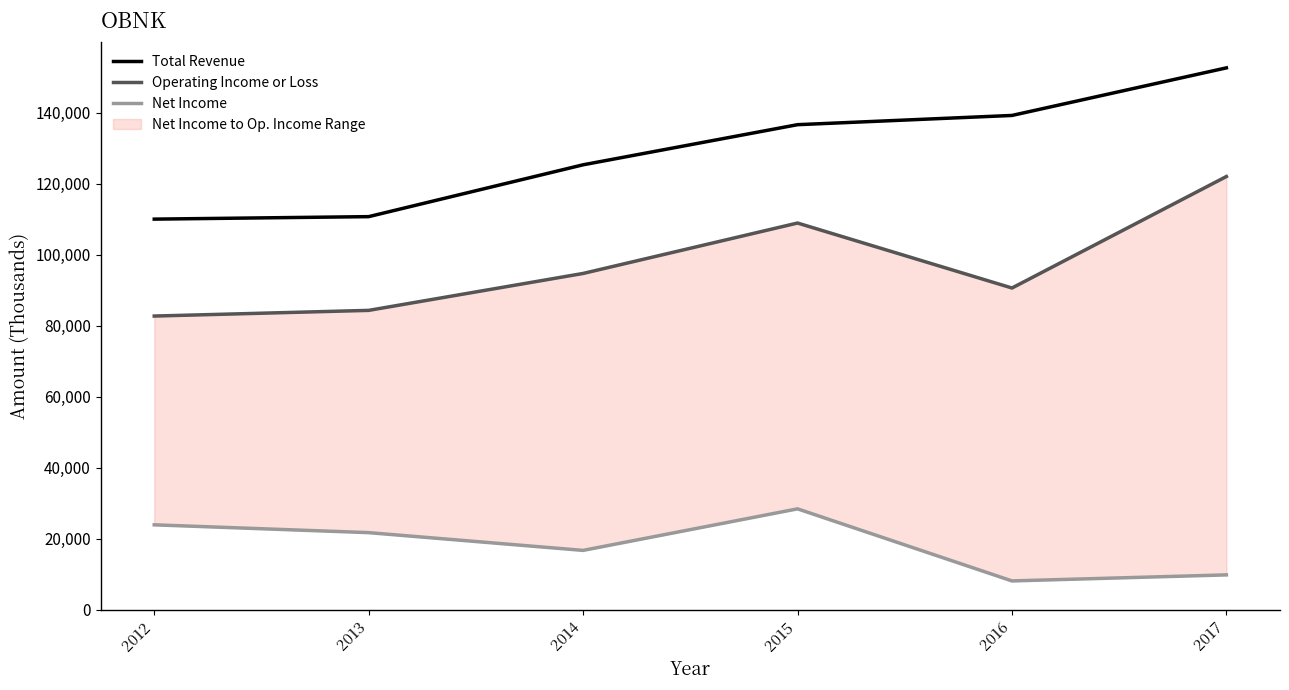

Where does the Total Revenue series first go above 136600?

2016